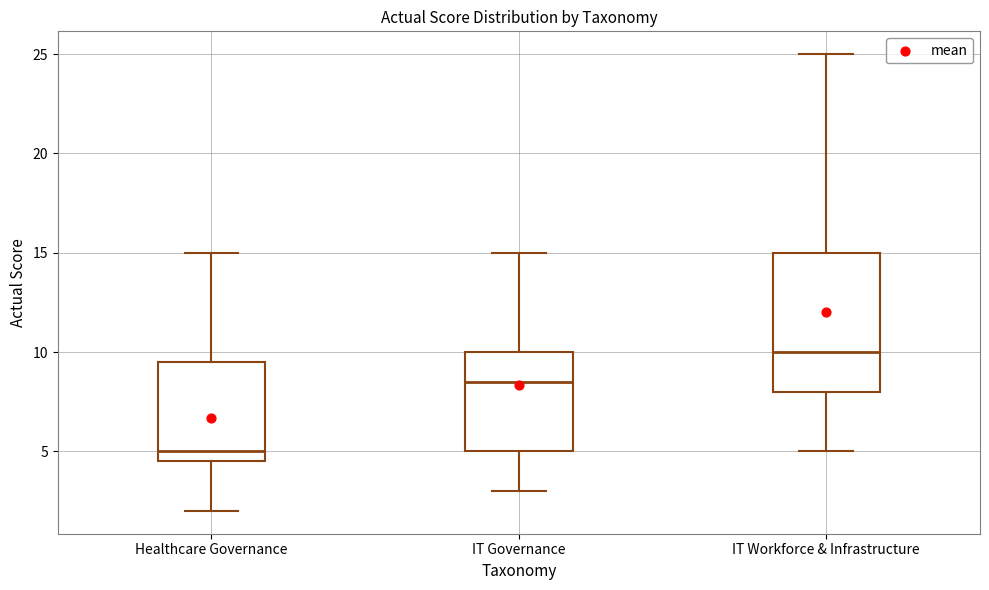

Reading left to right, transcribe this box plot: for each box, give where its median line is, the range the box spans, and where its two whiskers end, as read against the y-axis. The values are not printed on the chart, so give them approximately, as read against the axis.

Healthcare Governance: median 5.0, box 4.5 to 9.5, whiskers 2.0 to 15.0
IT Governance: median 8.5, box 5.0 to 10.0, whiskers 3.0 to 15.0
IT Workforce & Infrastructure: median 10.0, box 8.0 to 15.0, whiskers 5.0 to 25.0